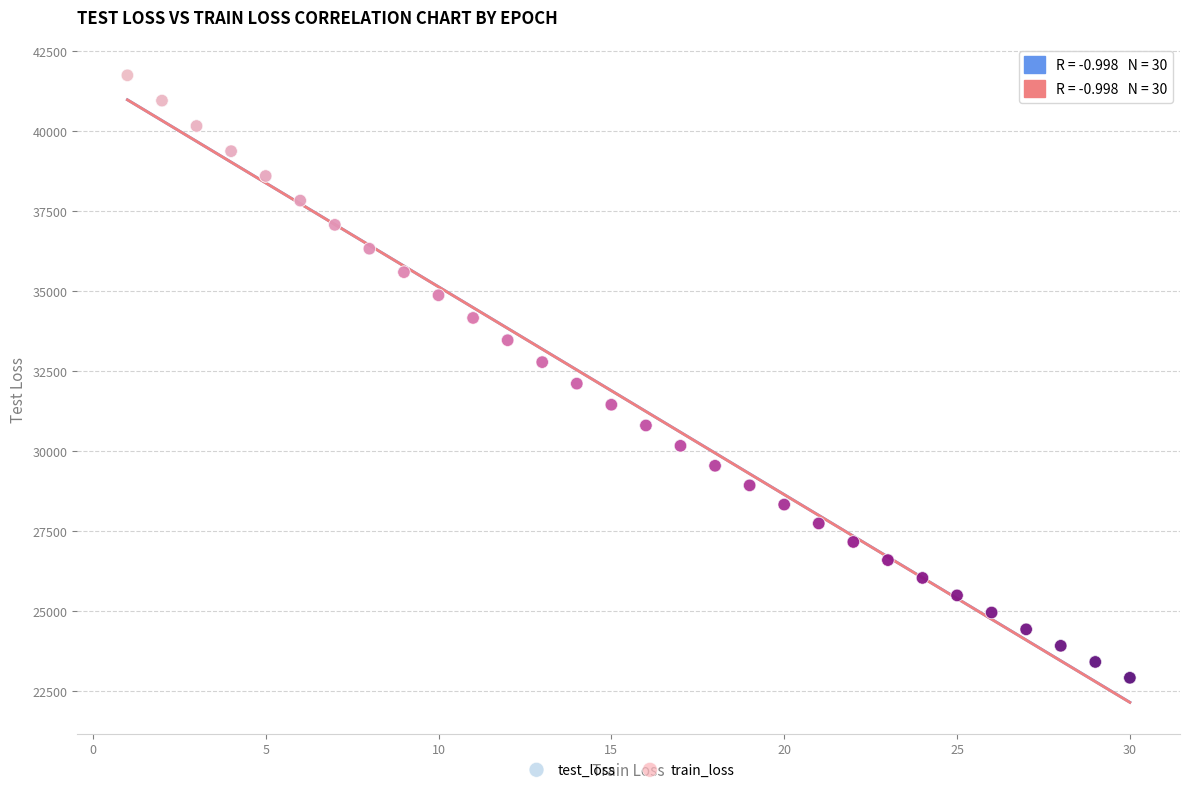

What are all the series names shown in the legend?

test_loss, train_loss